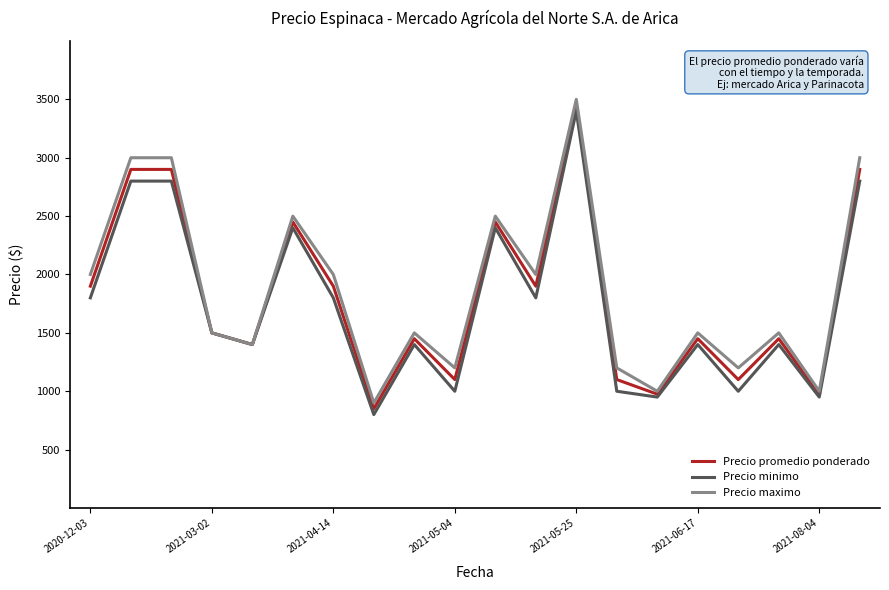

At how many categories does at least one series exceed 3077?

1